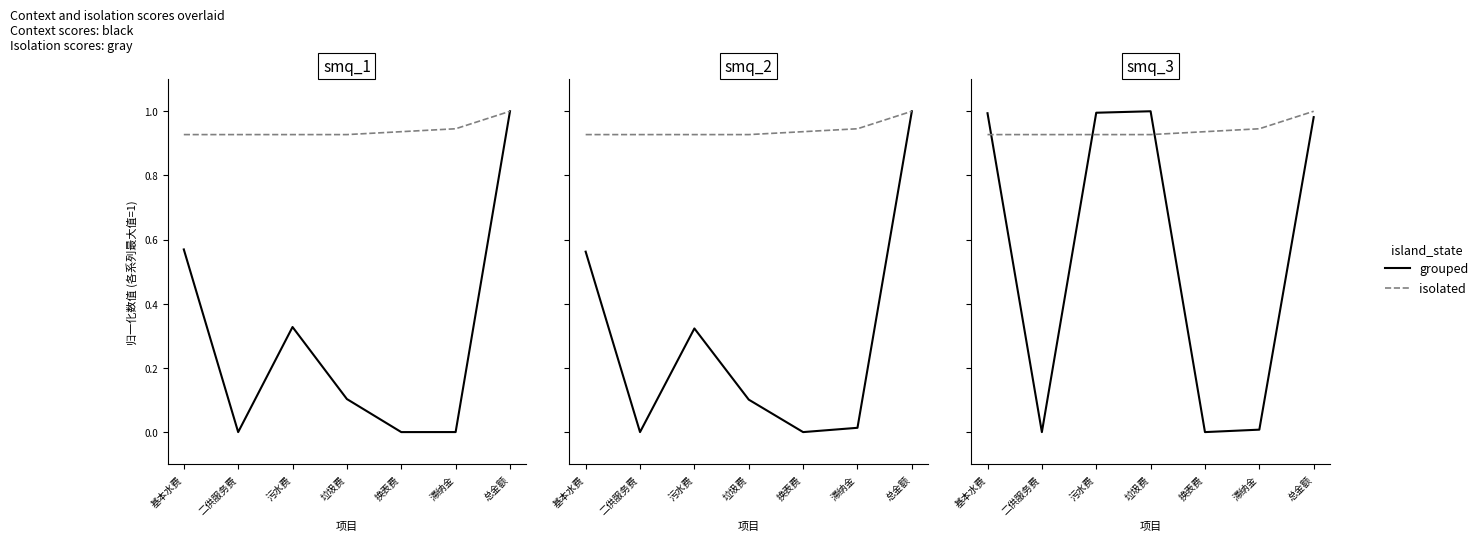

At which category is the sum across all series the highest?

总金额